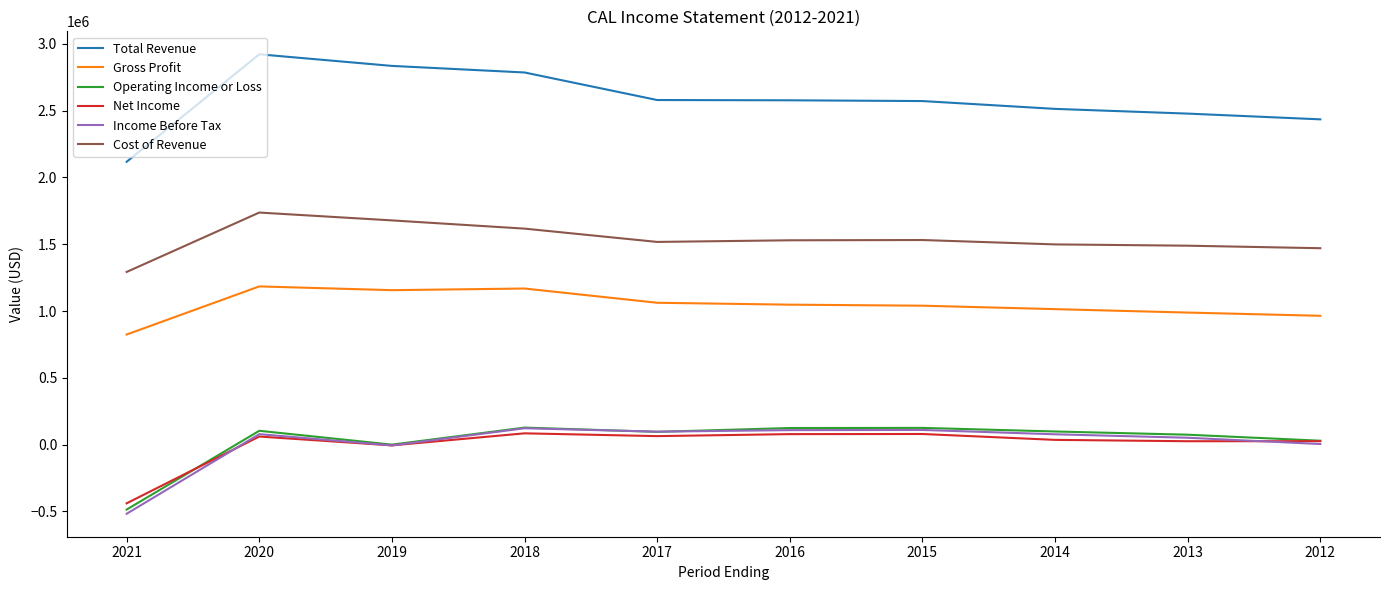

At how many categories does at least one series exceed 1041151?

10